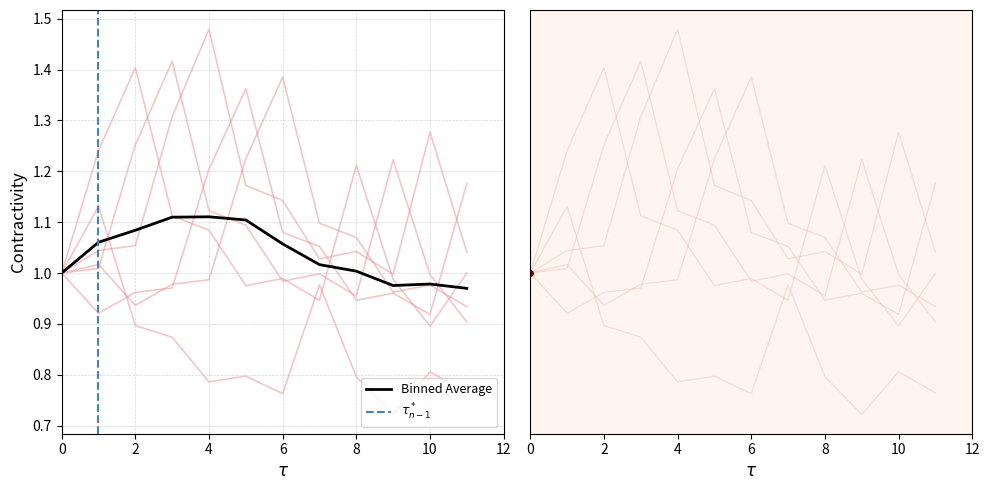

At how many categories does at least one series exceed 0?

12